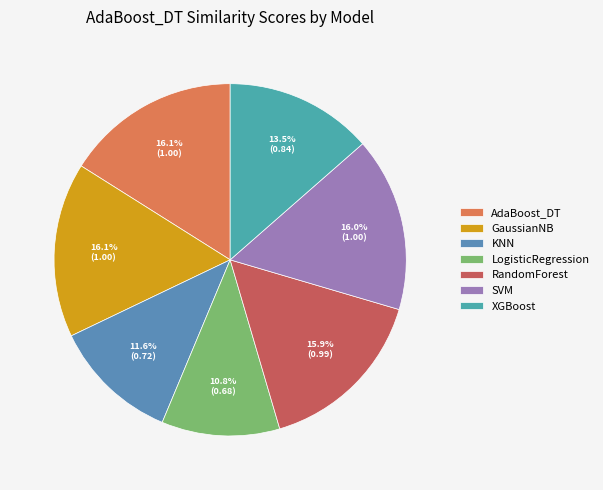

How many segments does this pie chart have?

7